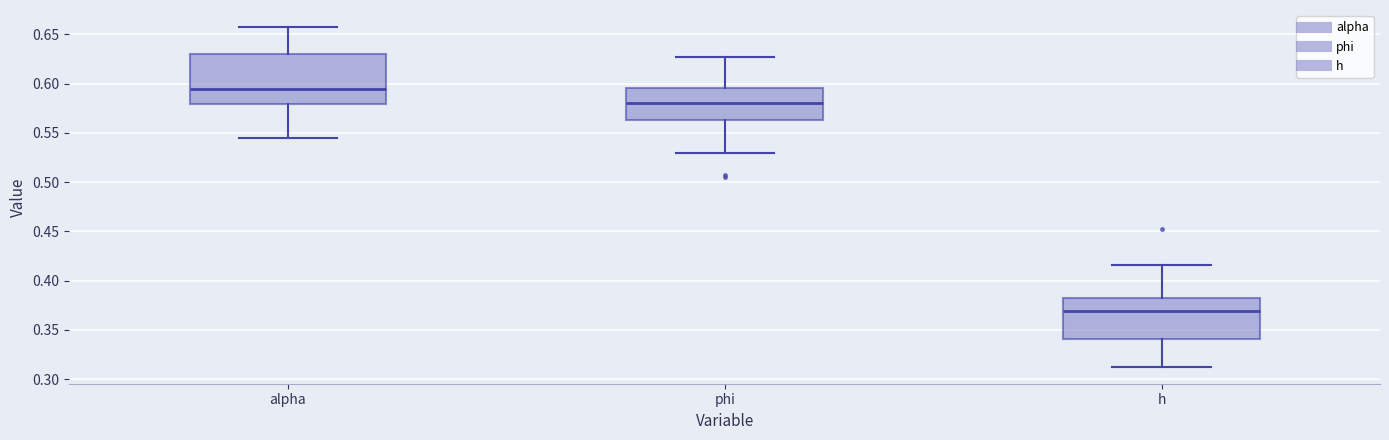

Which box is the tallest, from its lower edge to its upper edge?

alpha